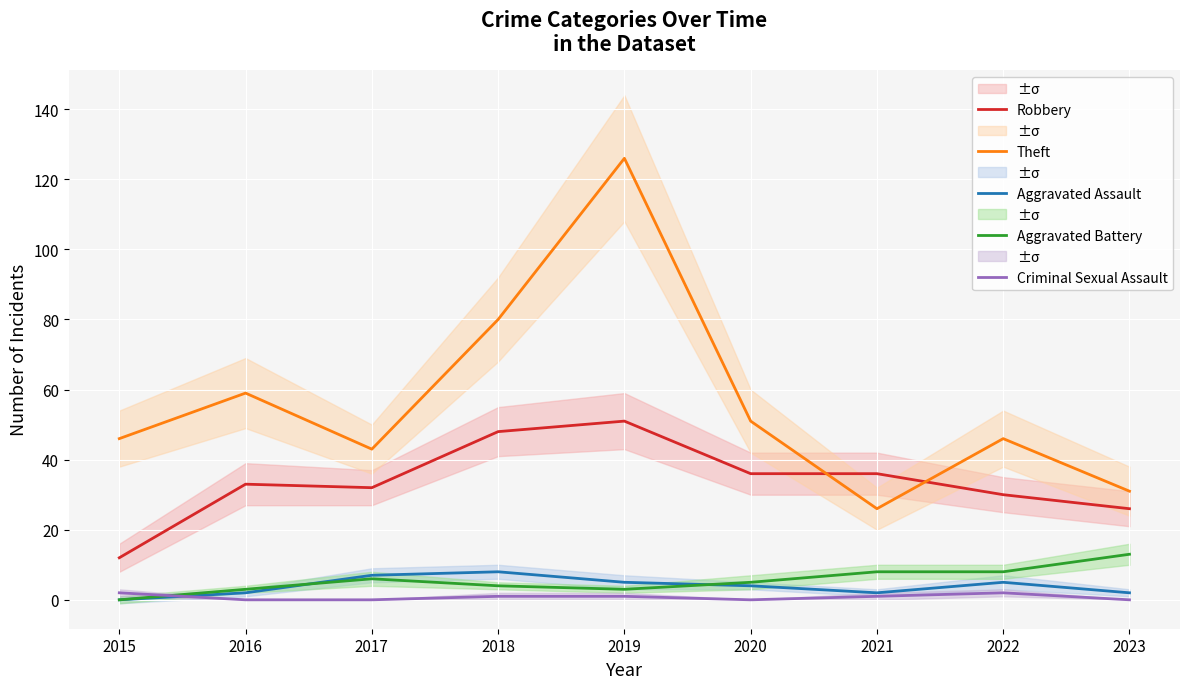

Rank the series by their maximum value, from highest to lowest.

Theft, Robbery, Aggravated Battery, Aggravated Assault, Criminal Sexual Assault